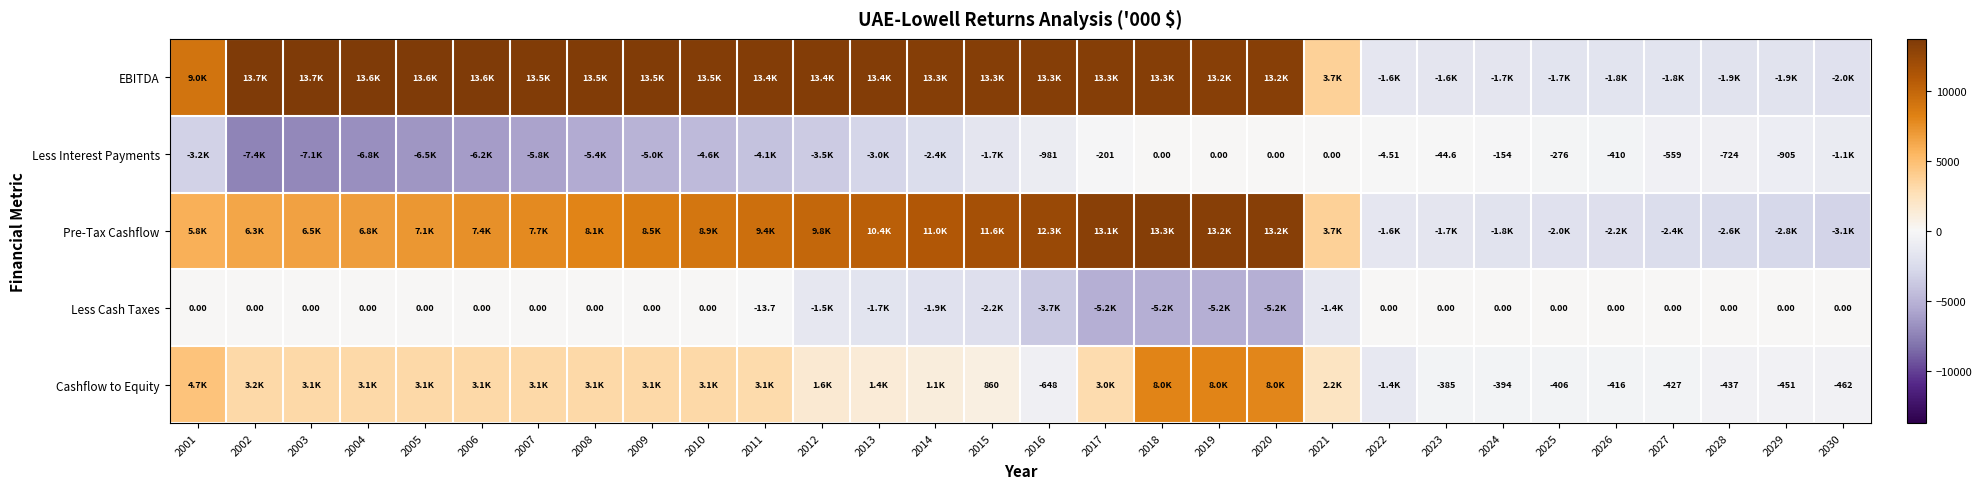

At which category does the chart reach its minimum across all series?

2002